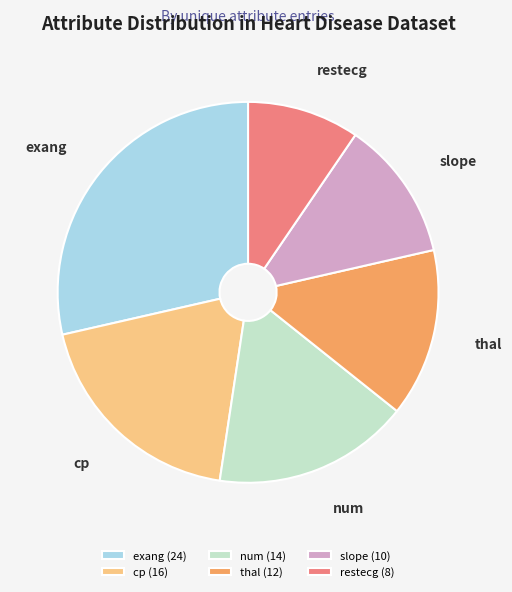

Which category has the smallest portion of the pie?

restecg